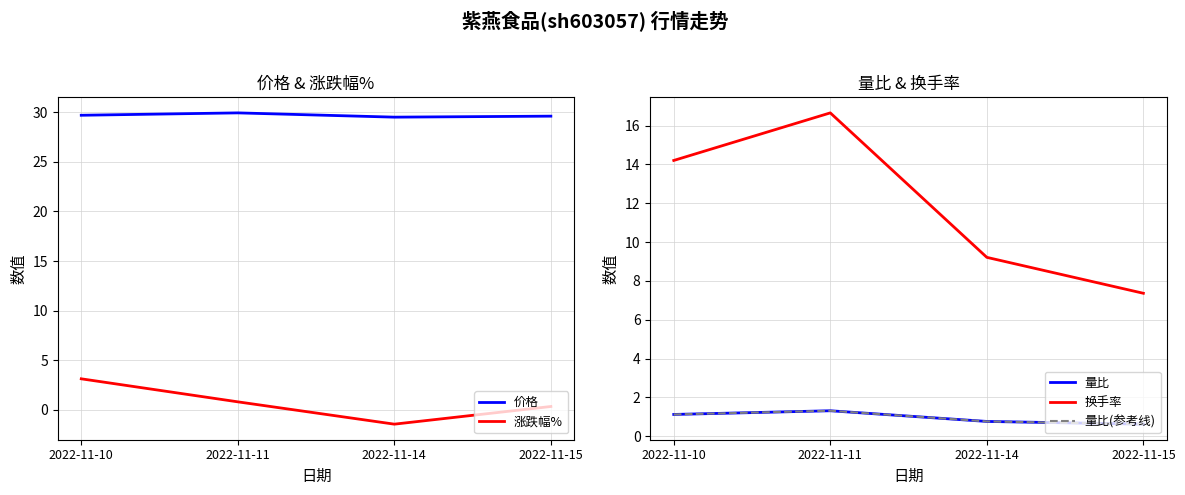

In 量比, how many points are higher than both neighbors (excluding endpoints)?

1